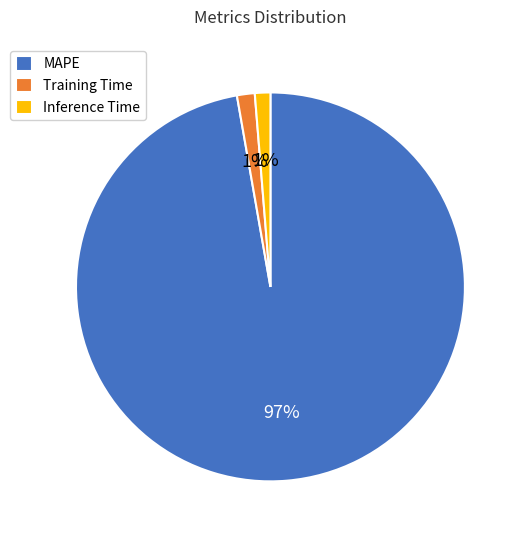

Between Training Time and MAPE, which is larger?

MAPE